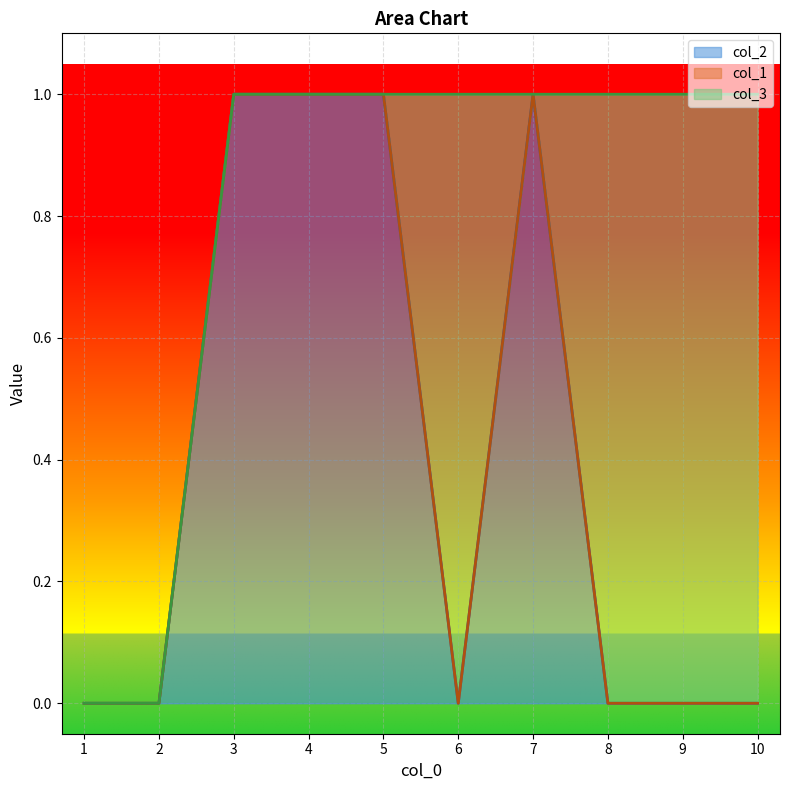

The value of col_2 at 10 is 0. True or false?

False